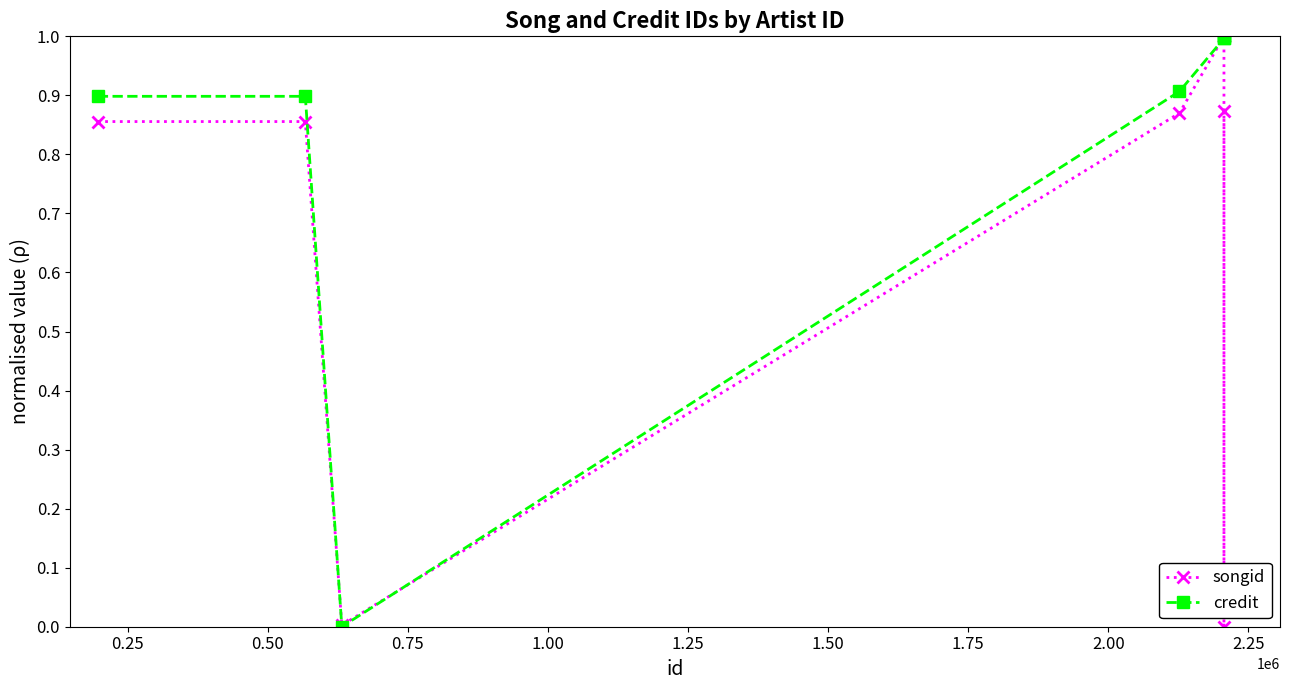

Which series changed the most between 0.25 and 1.25?

songid